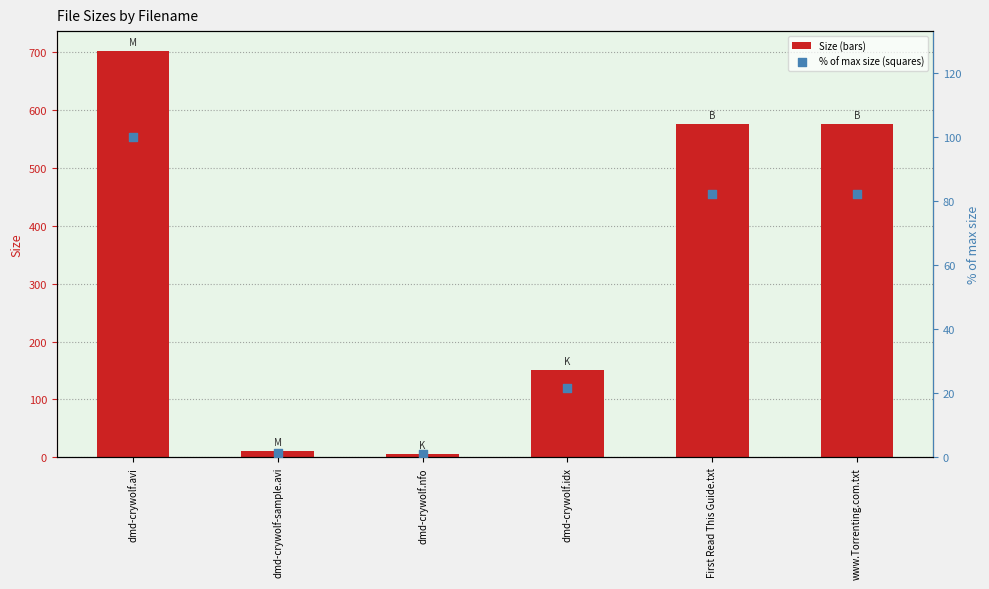

What are all the series names shown in the legend?

Size, % of max size